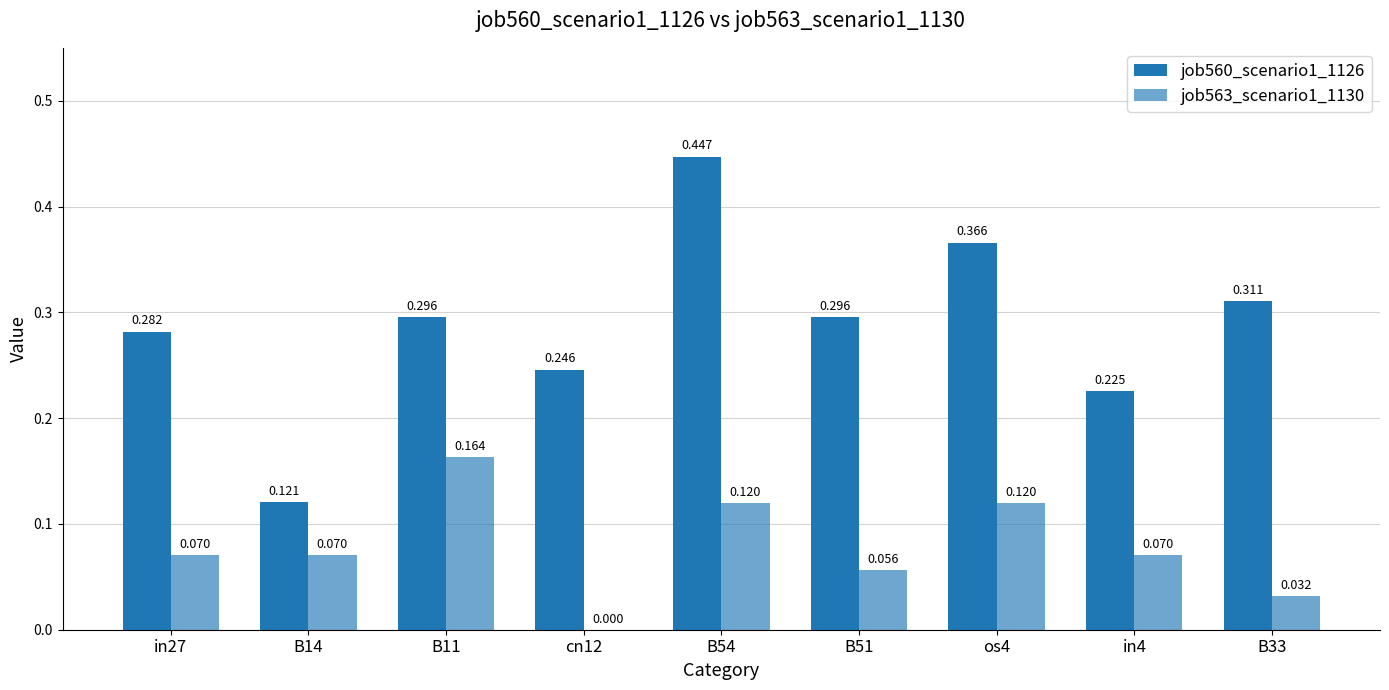

Does the chart contain stacked bars?

No